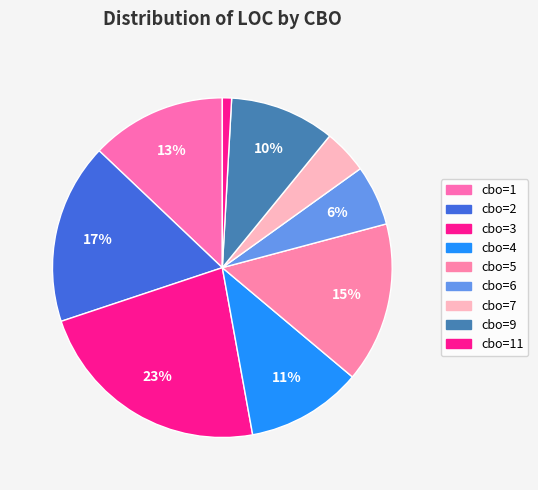

Count the number of slices in the pie.

9